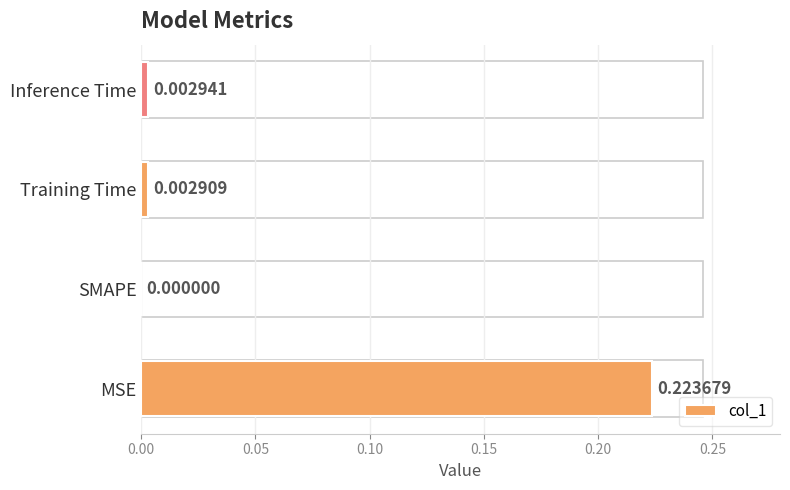

Which has a higher value, SMAPE or Training Time?

Training Time